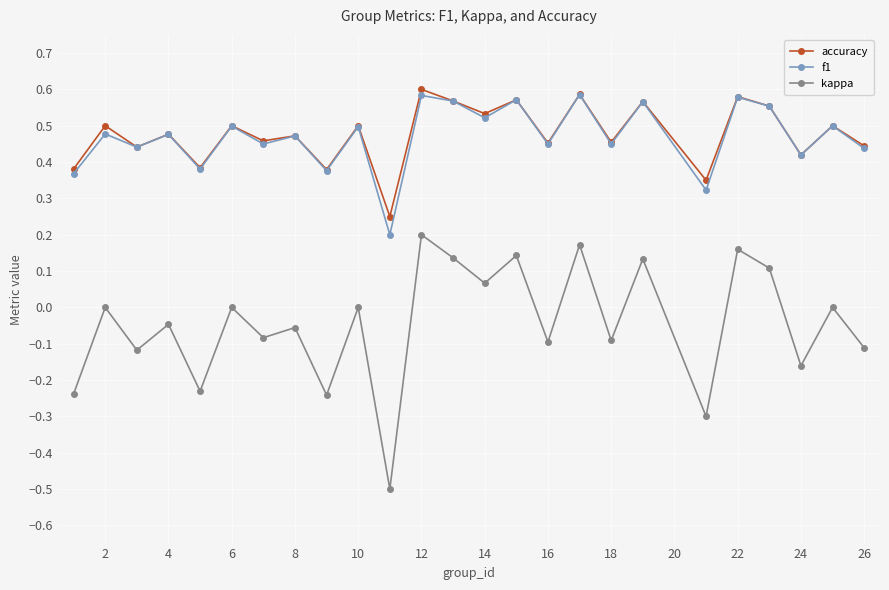

How many f1 values are between 0 and 1?

25